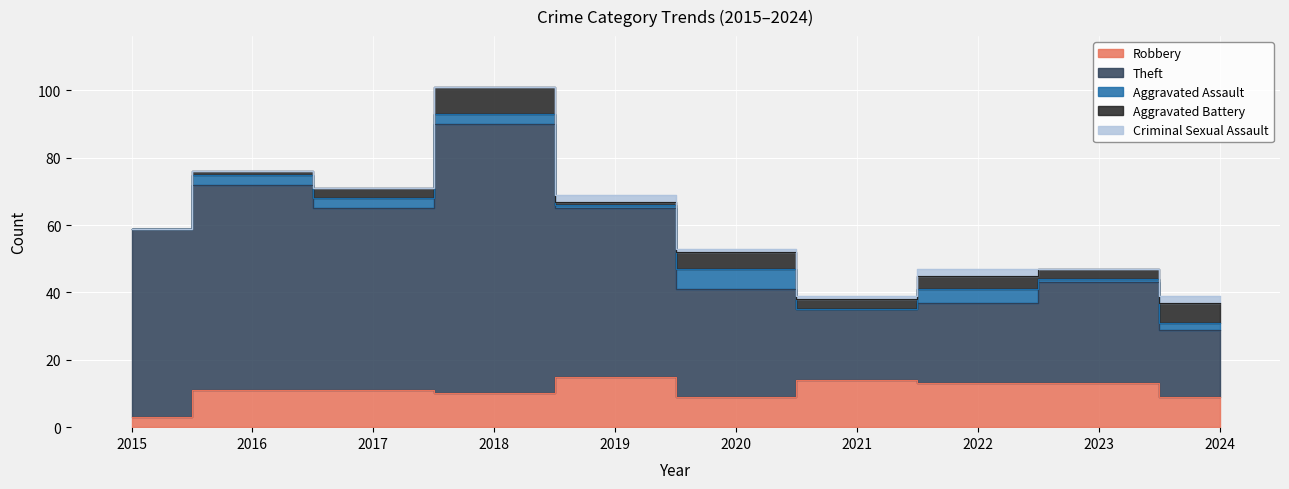

Where is the first local minimum for Theft?

2017